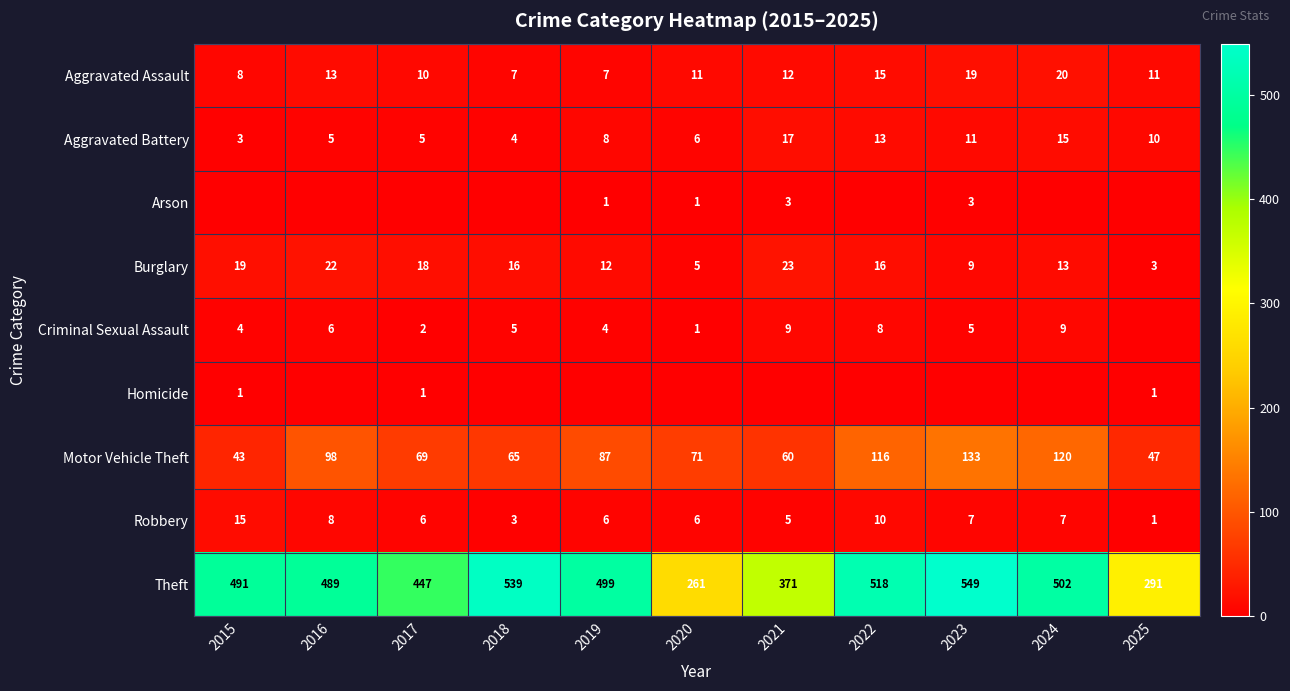

What is the difference between the Theft values at 2018 and 2017?

92